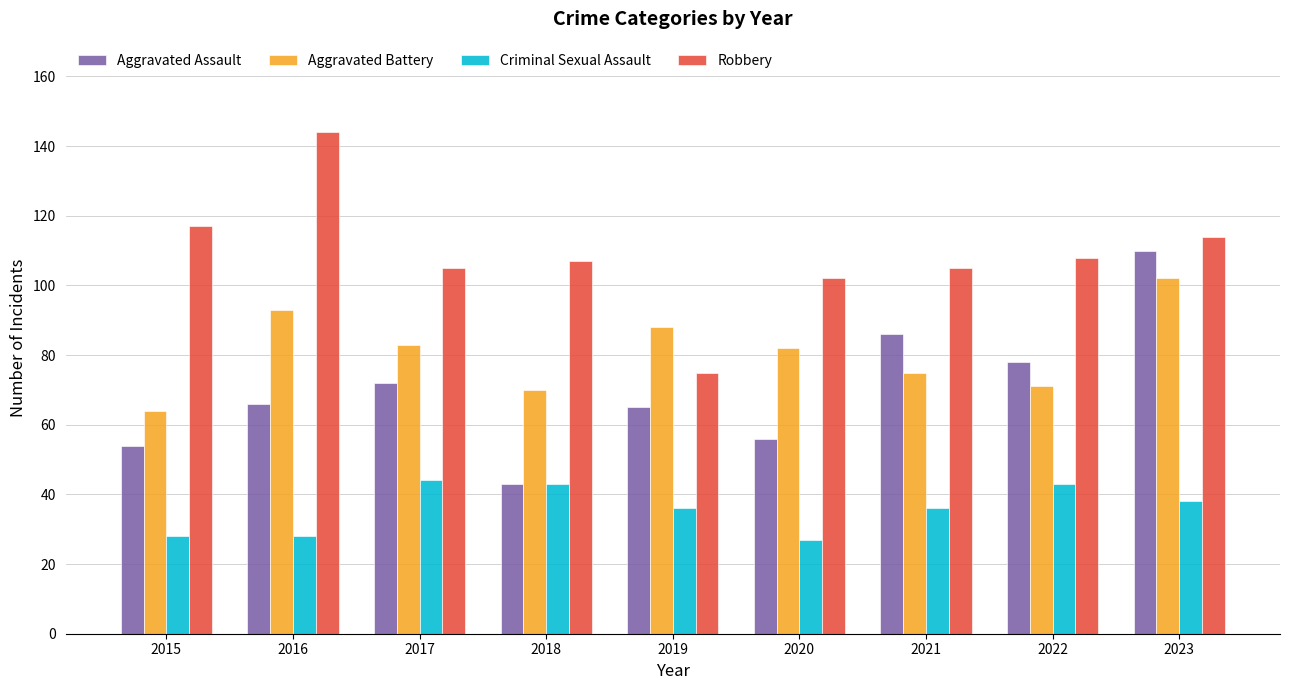

Are the bars grouped side by side (vs. stacked)?

Yes